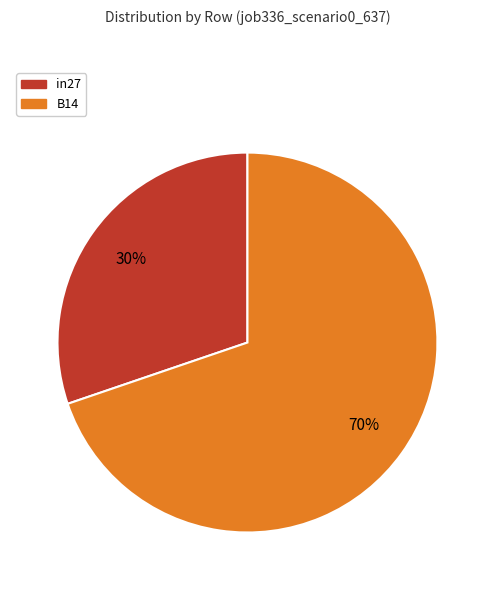

To the nearest percent, what is the difference between the largest and smallest slice percentages?

40%